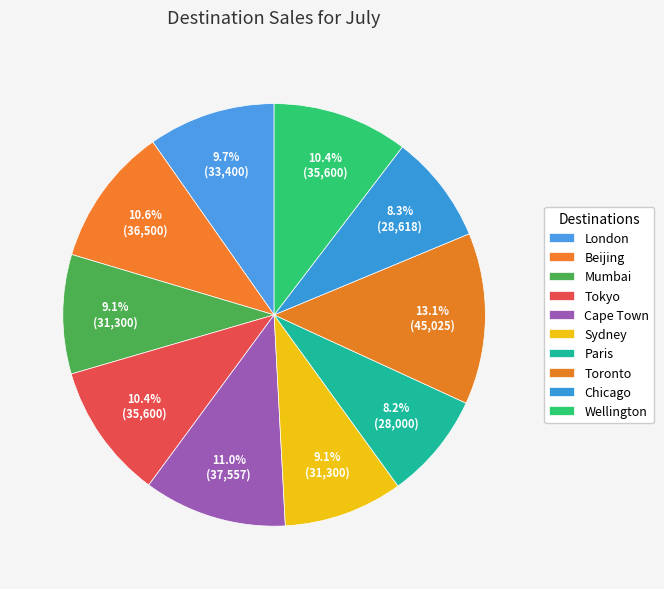

Is it true that Paris is 8% of the pie?

True